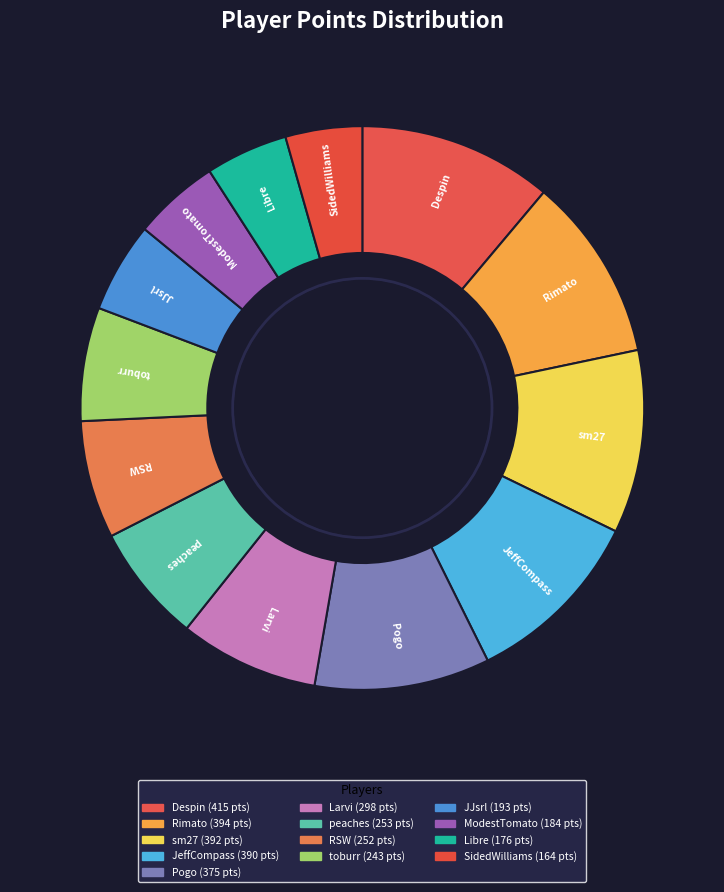

To the nearest percent, what portion does RSW represent?

7%